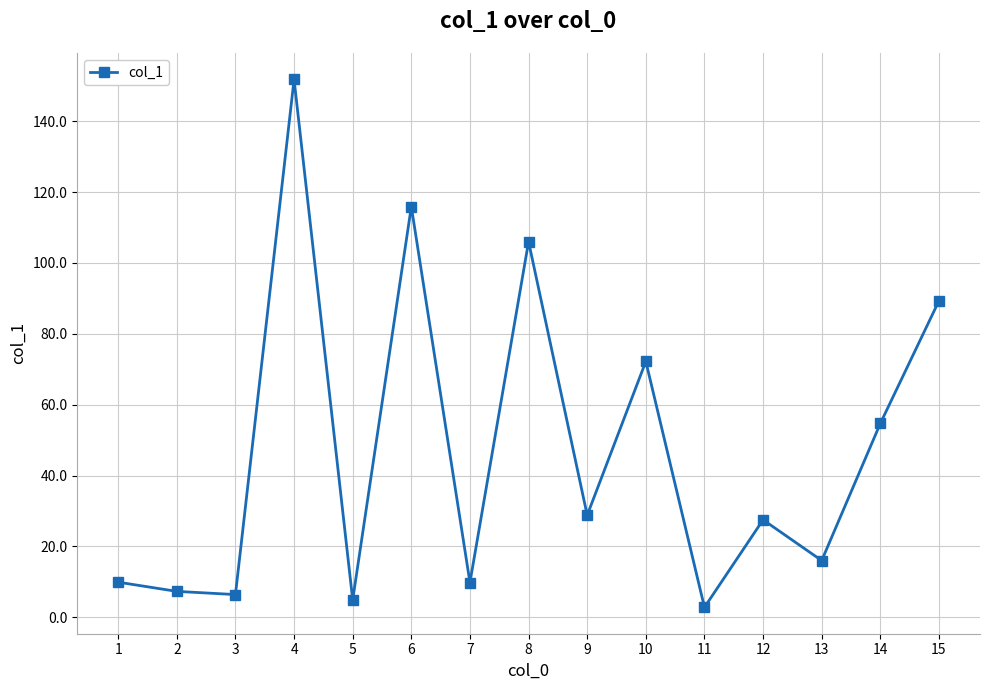

How many interior local valleys (lower than both neighbors) does the data have?

6